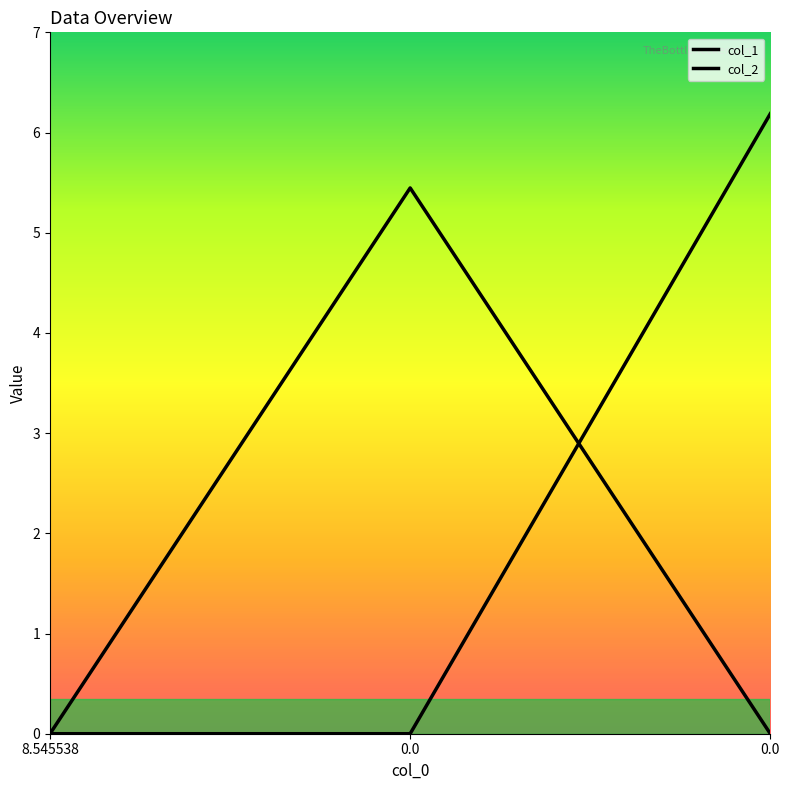

At 8.545538, list the series in order from smallest to largest.

col_1, col_2